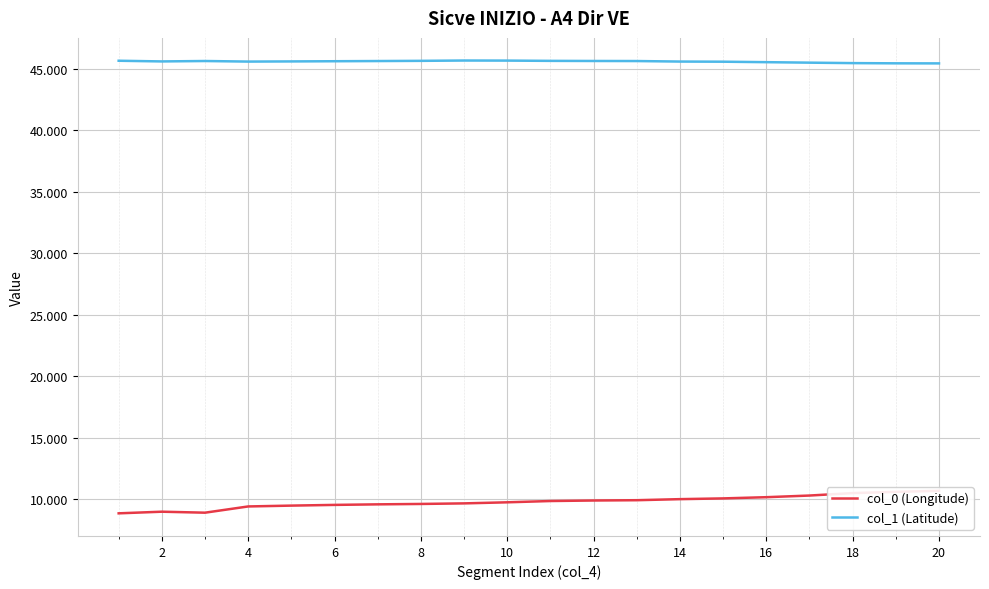

List the series in order of their peak value, lowest first.

col_0 (Longitude), col_1 (Latitude)